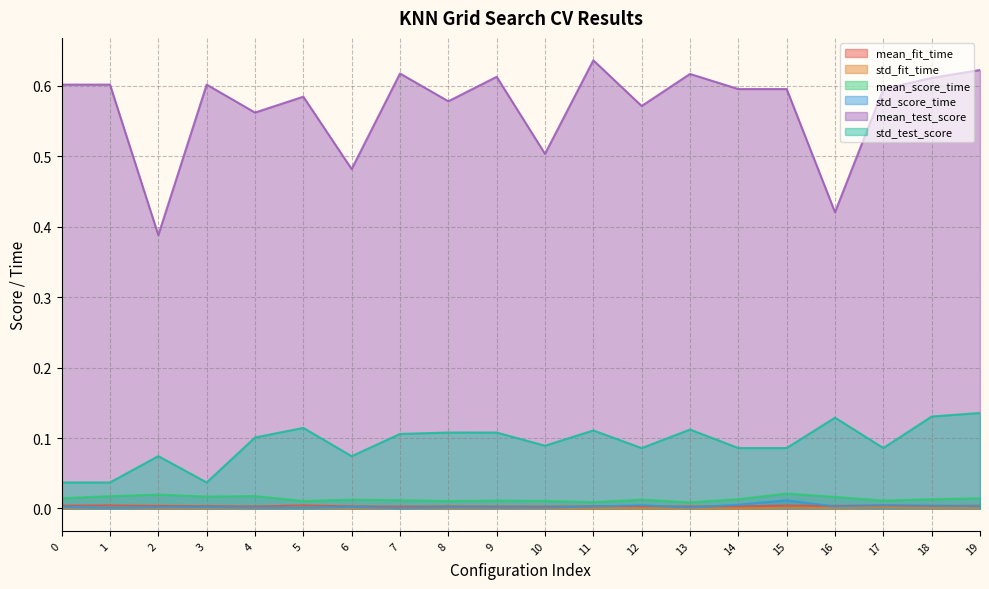

Is the value of std_fit_time at 3 greater than the value of mean_test_score at 19?

No